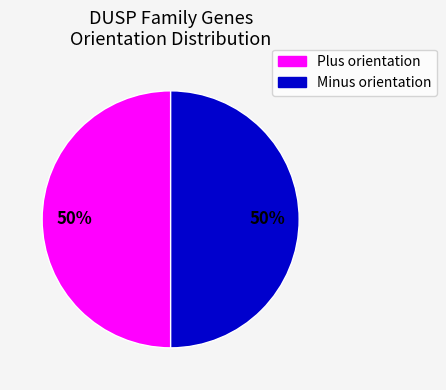

To the nearest percent, what is the average slice percentage?

50%